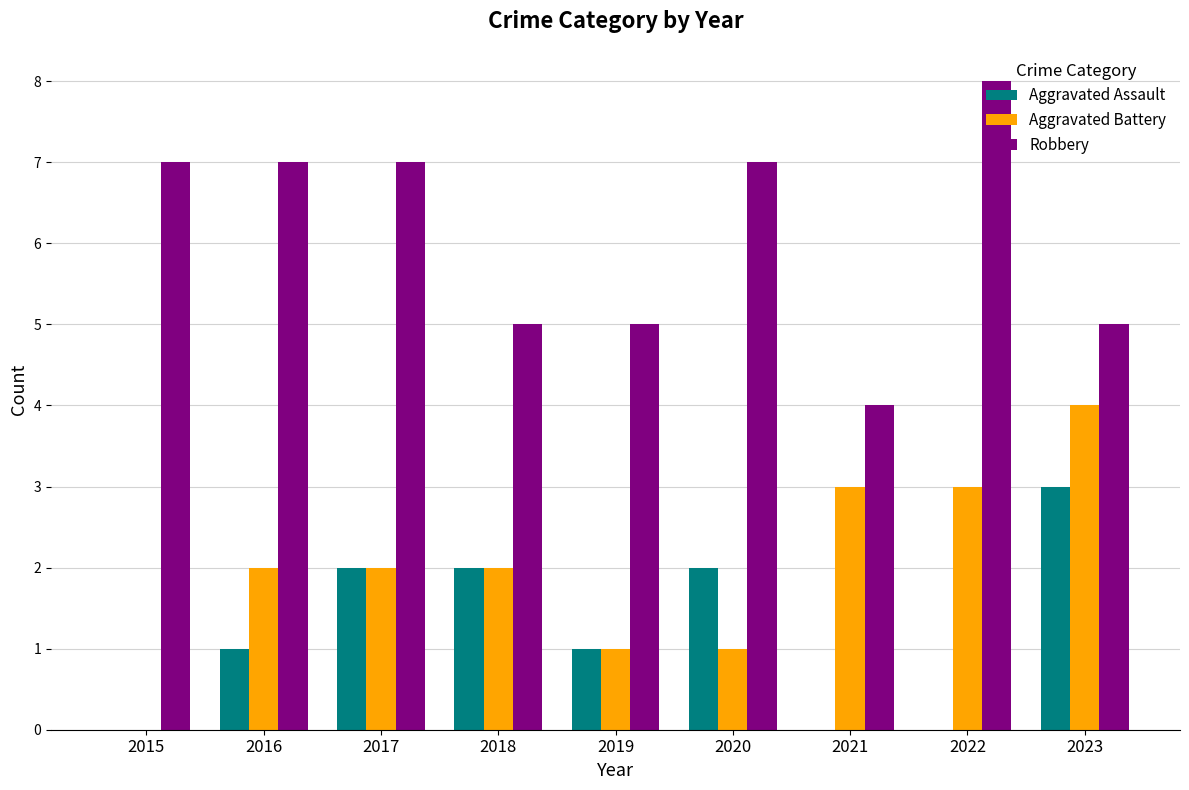

What is the total value across all series at 2023?

12